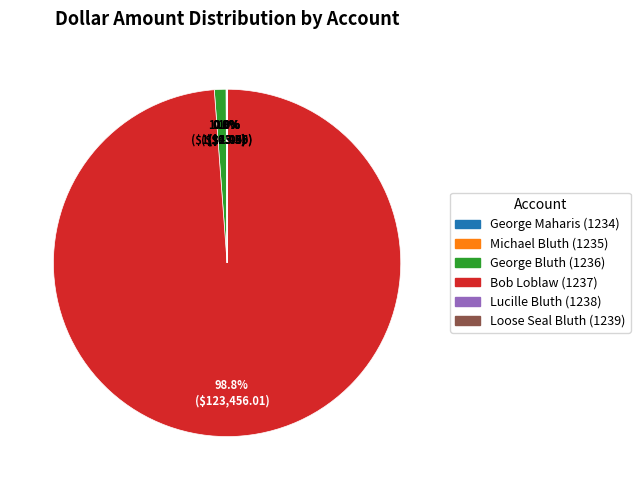

Does any single category account for the majority?

Yes